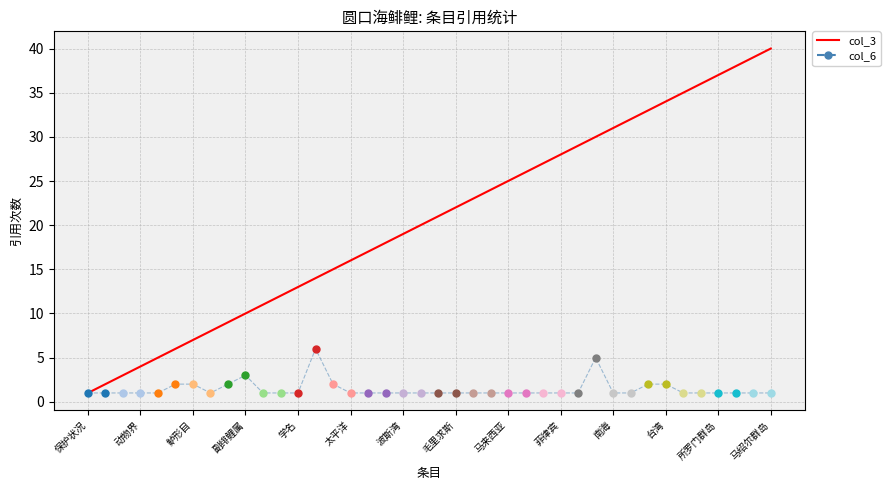

How many values are below 21?

20